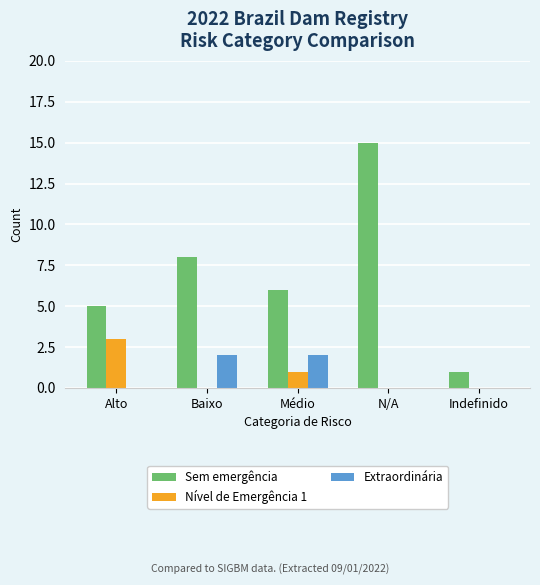

Reading left to right, transcribe all the data shown in this chart.

Sem emergência: Alto=5	Baixo=8	Médio=6	N/A=15	Indefinido=1
Nível de Emergência 1: Alto=3	Baixo=0	Médio=1	N/A=0	Indefinido=0
Extraordinária: Alto=0	Baixo=2	Médio=2	N/A=0	Indefinido=0